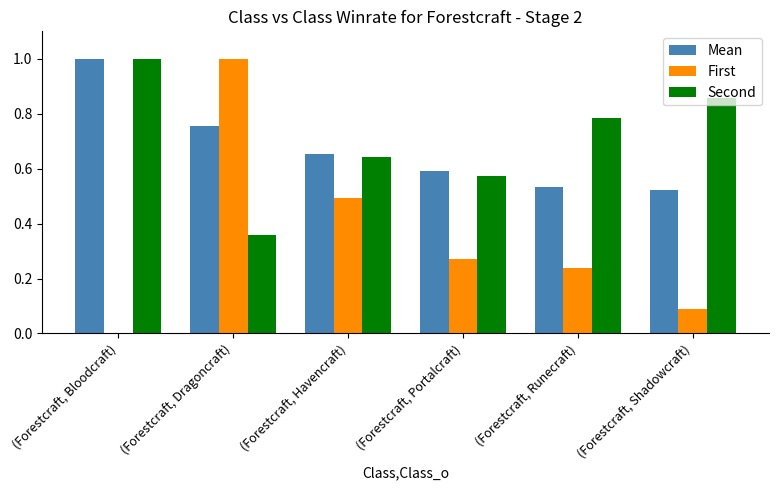

Between (Forestcraft, Portalcraft) and (Forestcraft, Runecraft), which series saw the biggest shift?

Second